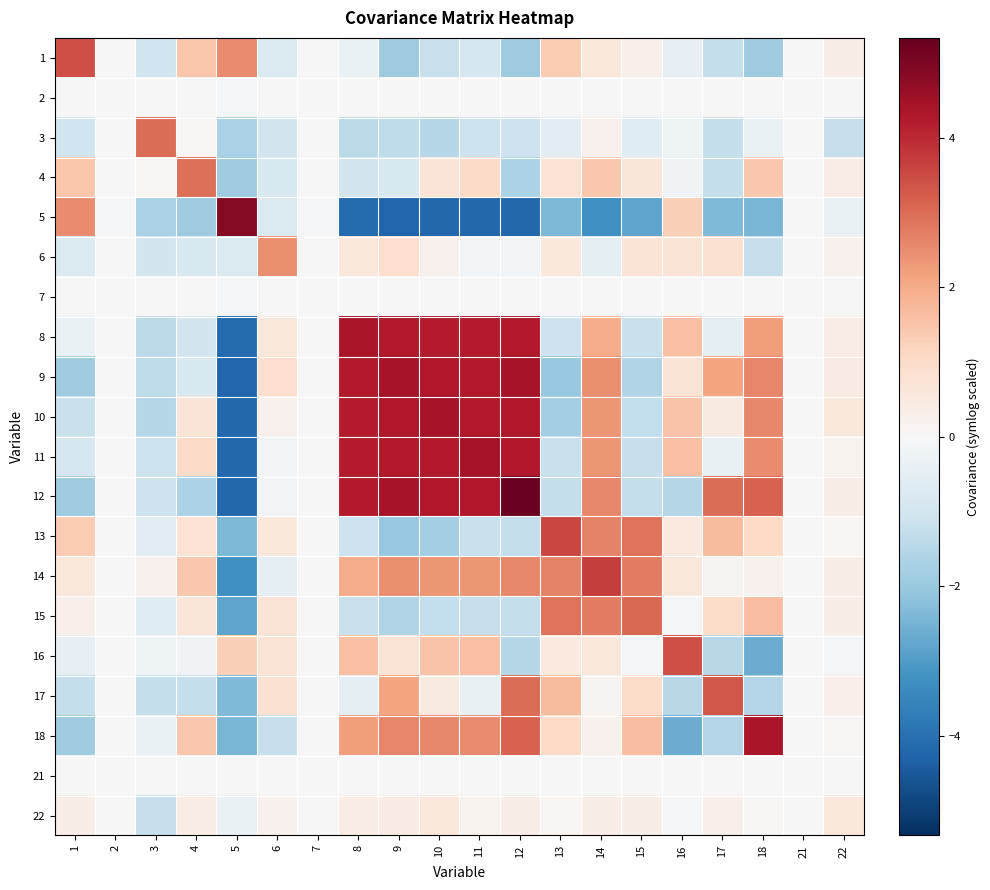

Which category has the highest value across all series?

12